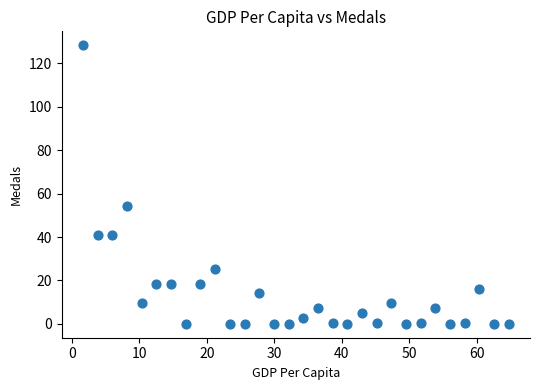

What Y value in the scatter plot is closest to 64?

54.4